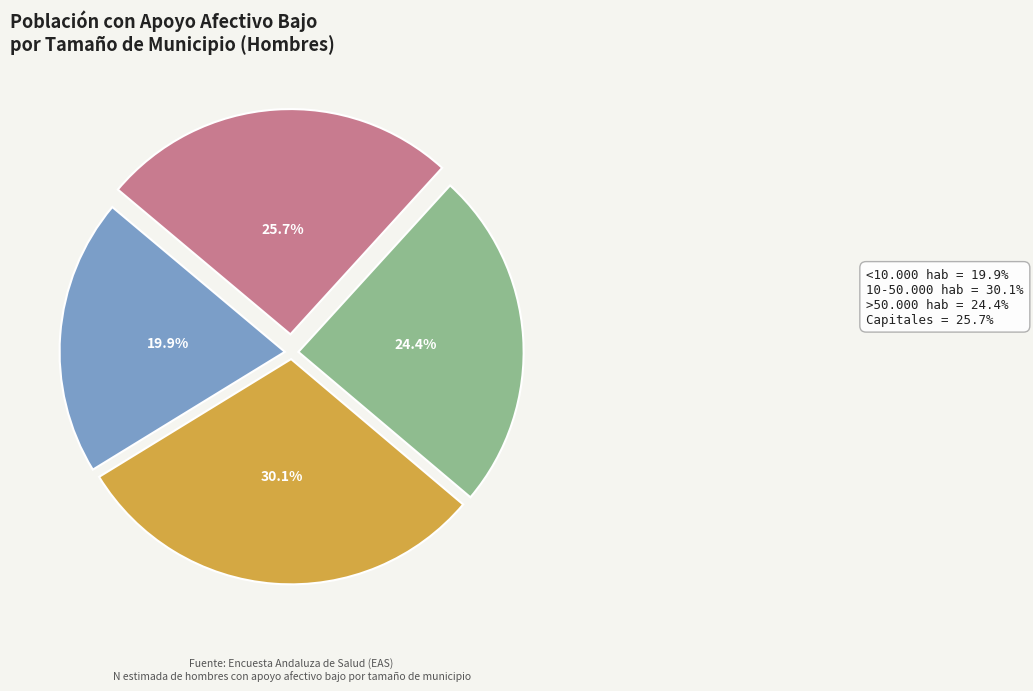

To the nearest percent, what is the average slice percentage?

25%